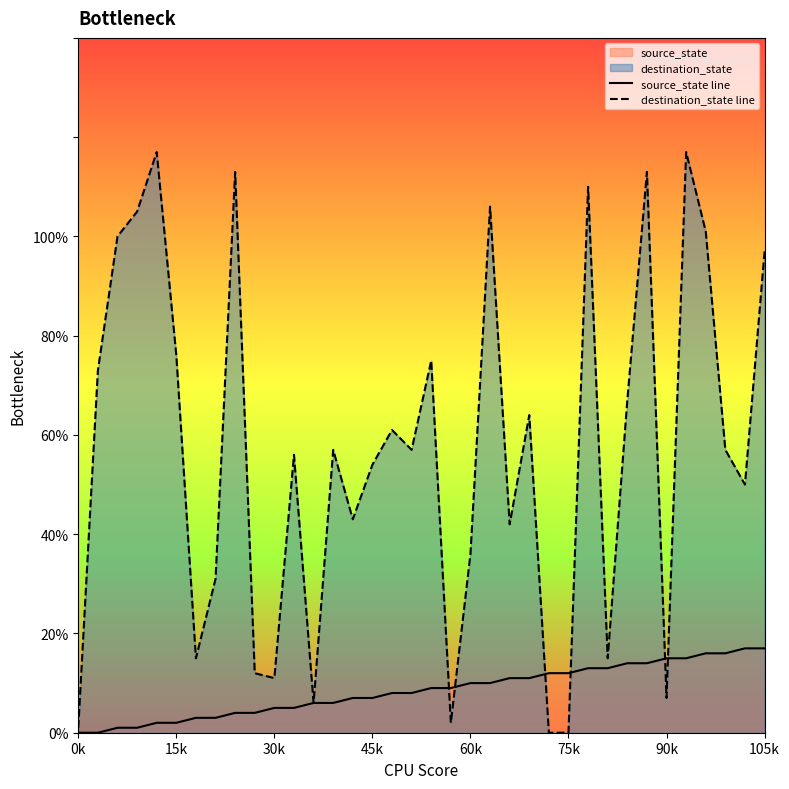

Reading left to right, what are all the values shown in this chart?

source_state line: 0	0	1	1	2	2	3	3	4	4	5	5	6	6	7	7	8	8	9	9	10	10	11	11	12	12	13	13	14	14	15	15	16	16	17	17
destination_state line: 1	73	100	105	117	76	15	31	113	12	11	56	6	57	43	54	61	57	75	2	36	106	42	64	0	0	110	15	67	113	7	117	101	57	50	97